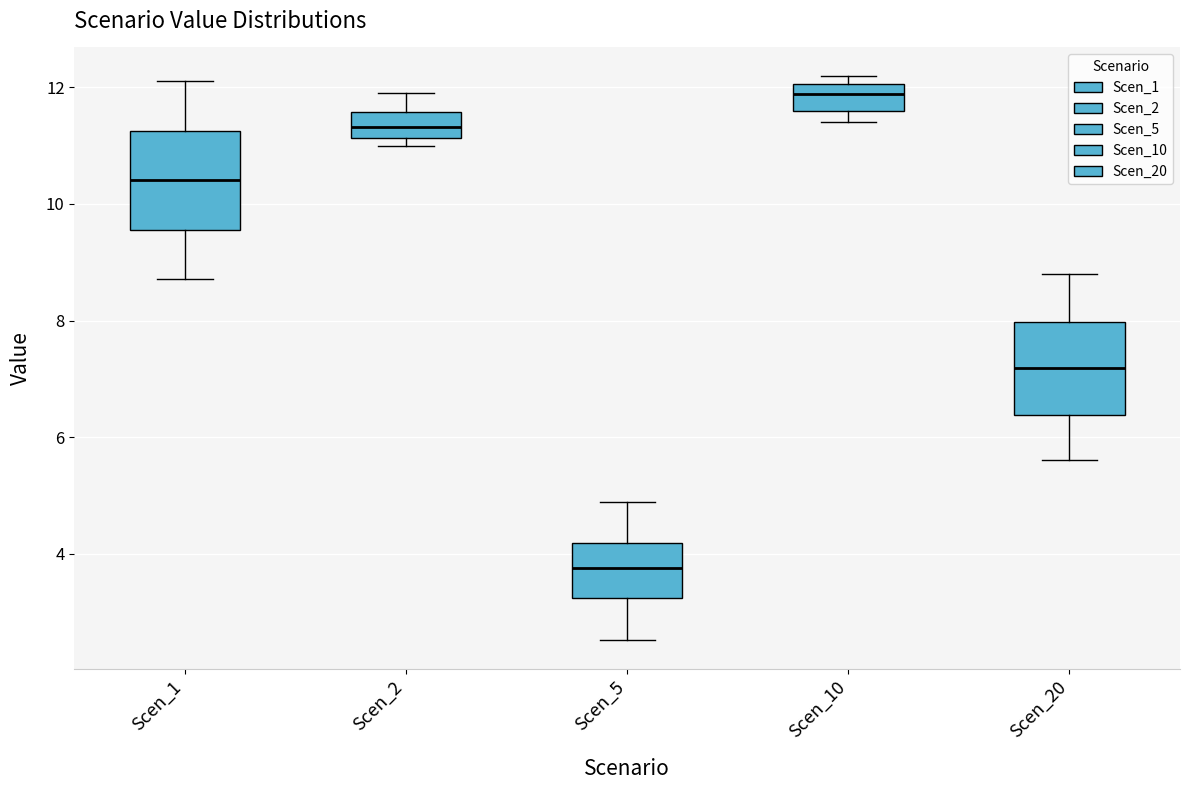

Reading left to right, transcribe this box plot: for each box, give where its median line is, the range the box spans, and where its two whiskers end, as read against the y-axis. The values are not printed on the chart, so give them approximately, as read against the axis.

Scen_1: median 10.4, box 9.6 to 11.2, whiskers 8.8 to 12.2
Scen_2: median 11.4, box 11.2 to 11.6, whiskers 11.0 to 12.0
Scen_5: median 3.8, box 3.2 to 4.2, whiskers 2.6 to 4.8
Scen_10: median 11.8, box 11.6 to 12.0, whiskers 11.4 to 12.2
Scen_20: median 7.2, box 6.4 to 8.0, whiskers 5.6 to 8.8